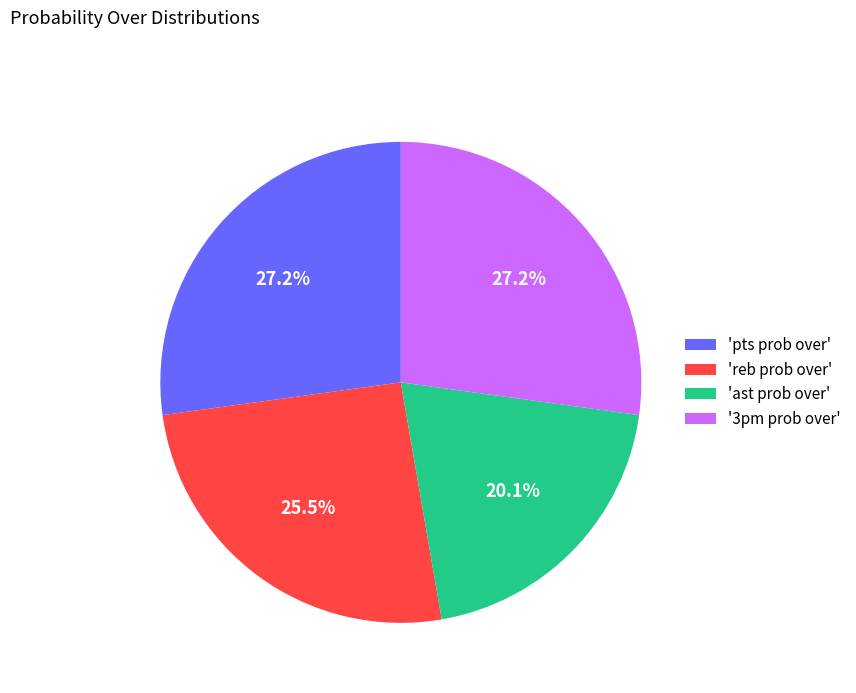

Is there any slice that represents more than half of the pie?

No